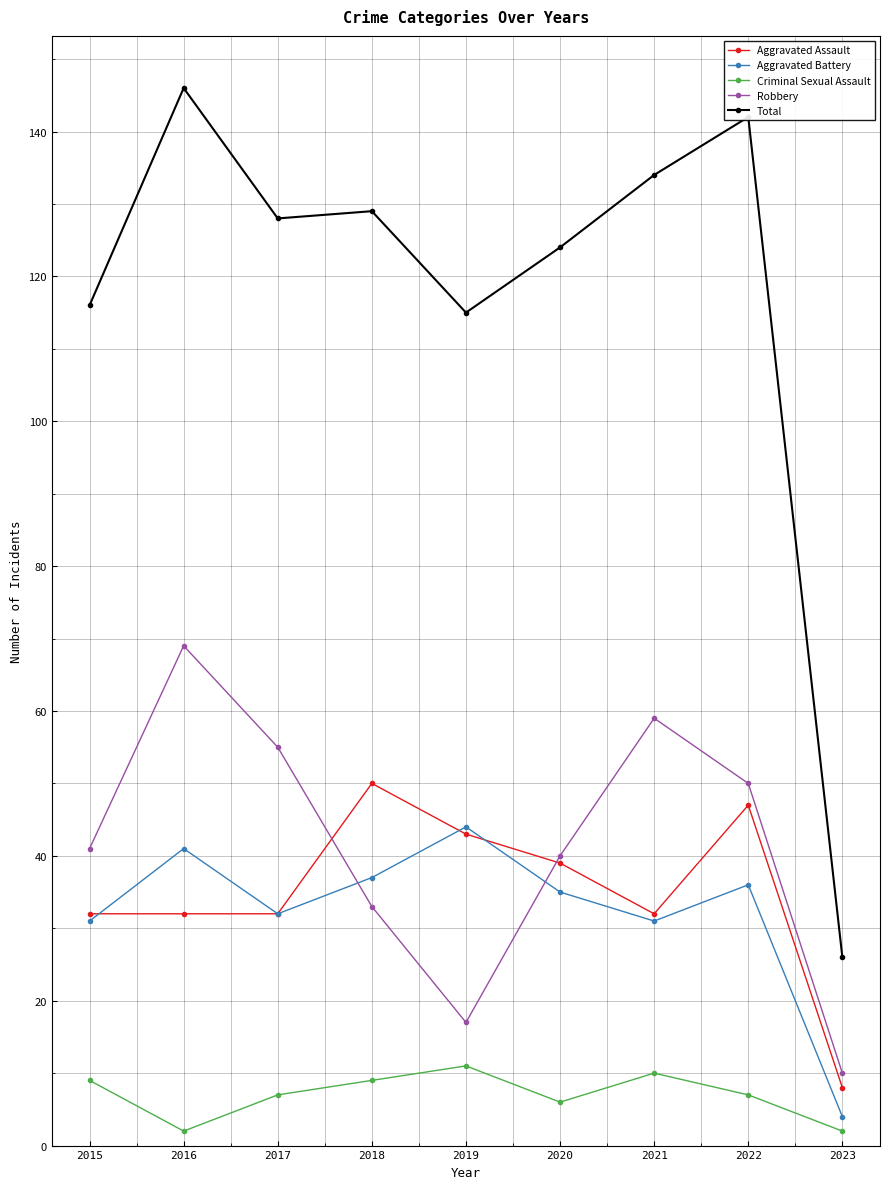

At which label does Aggravated Battery first exceed 35?

2016